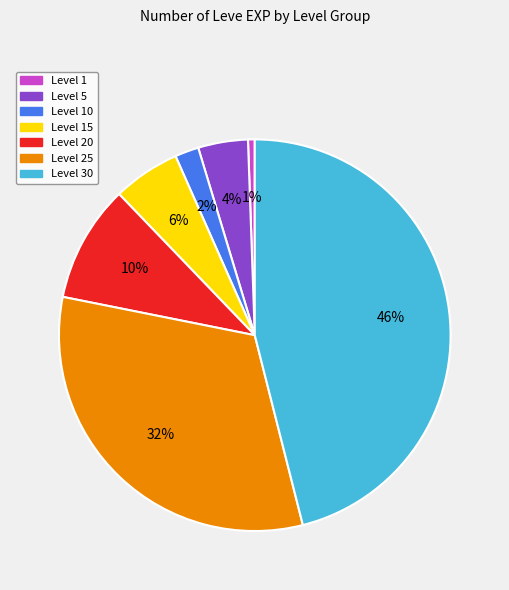

To the nearest percent, what is the average slice percentage?

14%